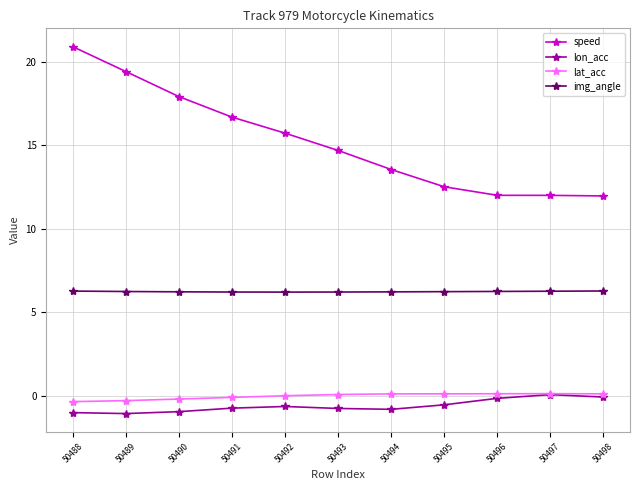

What is the total value across all series at 50495?

18.3